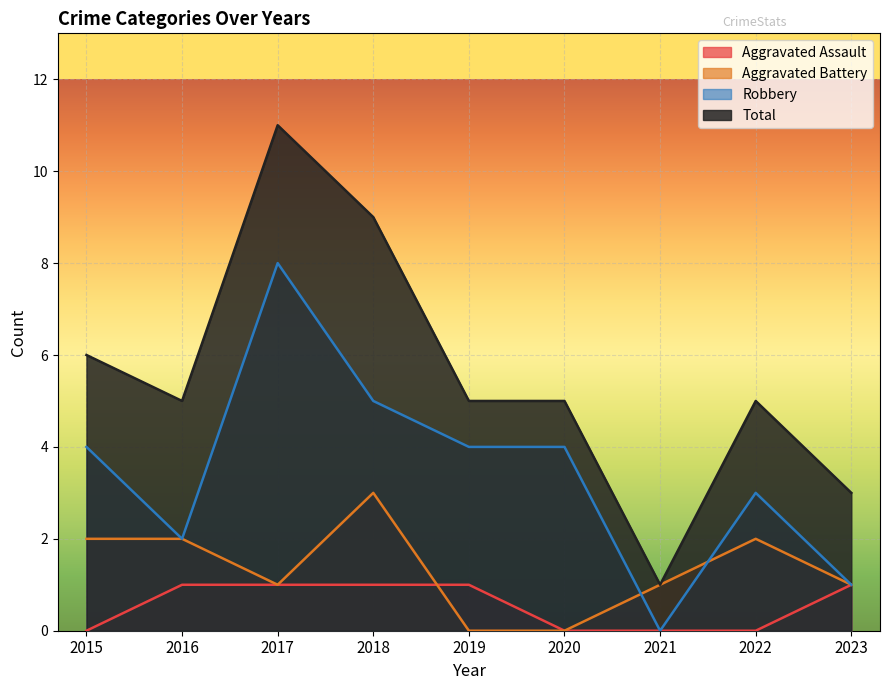

Rank the series by their maximum value, from lowest to highest.

Aggravated Assault, Aggravated Battery, Robbery, Total